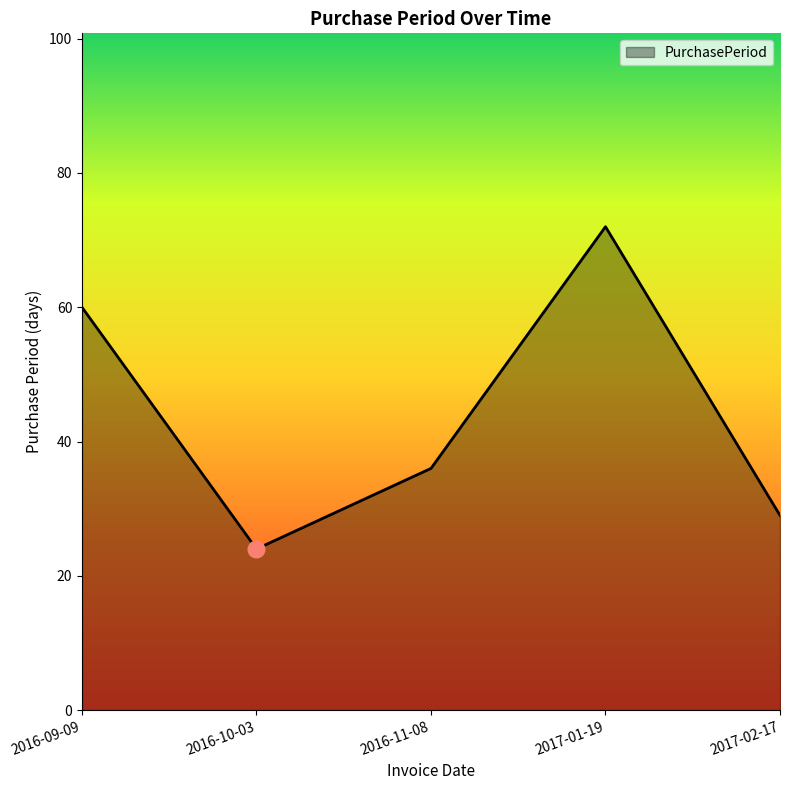

How many lines are shown in the chart?

1